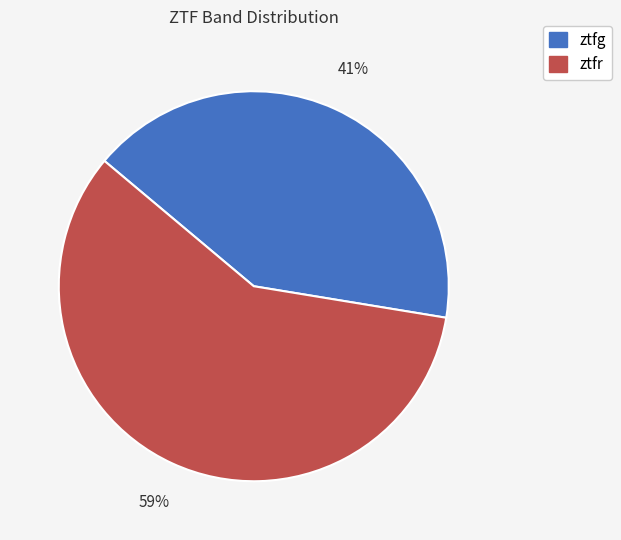

Which slice is the largest?

ztfr